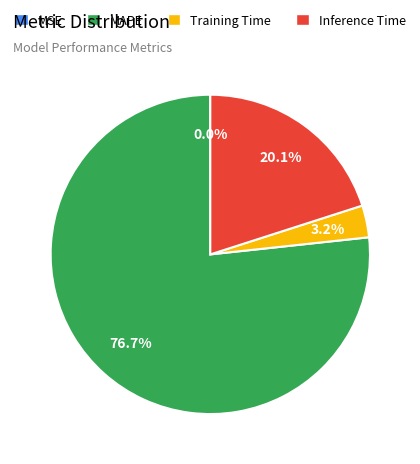

To the nearest percent, what is the average slice percentage?

25%